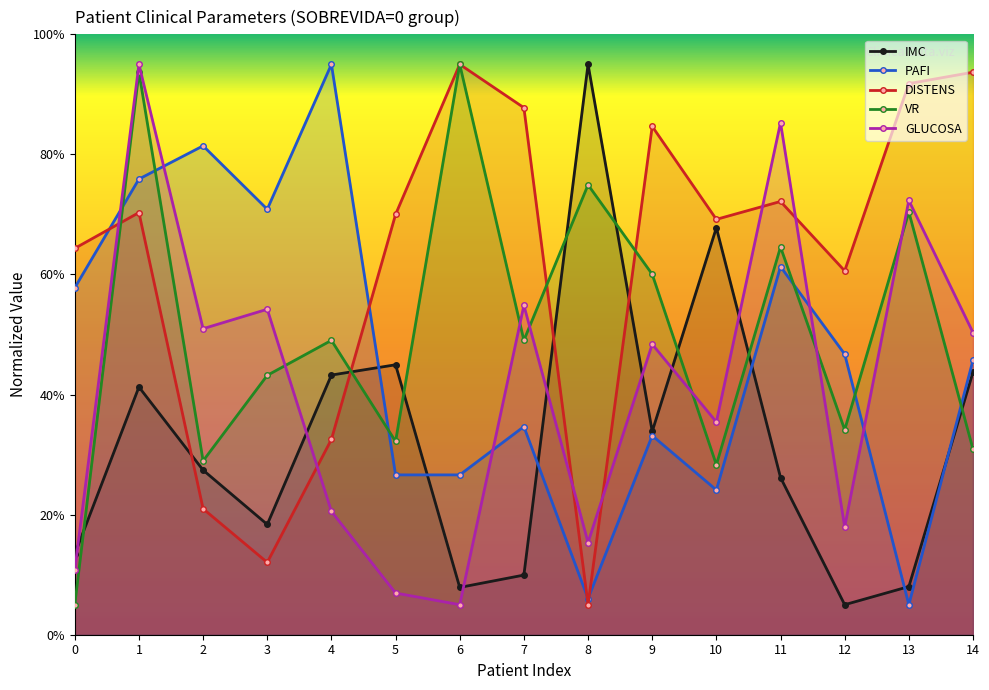

What is the difference between the highest and lowest values at 5?

63.1